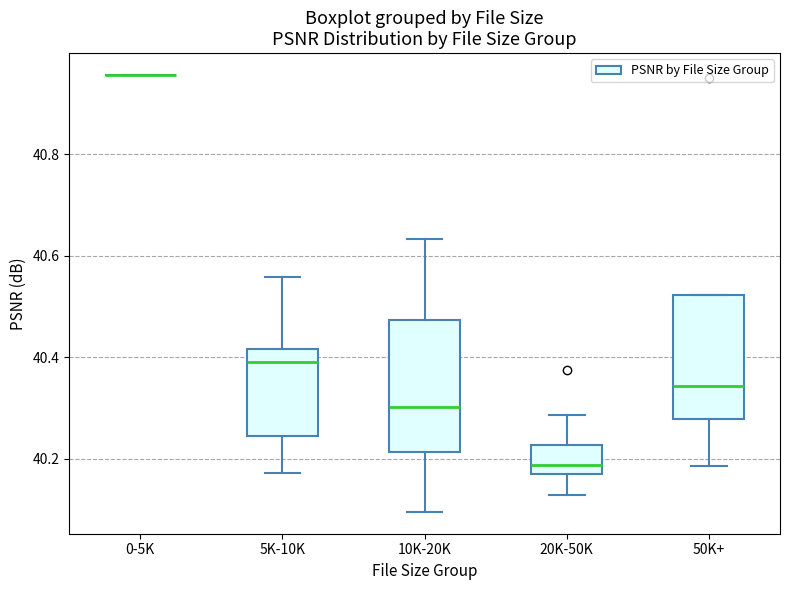

Reading left to right, transcribe this box plot: for each box, give where its median line is, the range the box spans, and where its two whiskers end, as read against the y-axis. The values are not printed on the chart, so give them approximately, as read against the axis.

0-5K: box collapsed to a line at 40.96, whiskers 40.96 to 40.96
5K-10K: median 40.40, box 40.24 to 40.42, whiskers 40.18 to 40.56
10K-20K: median 40.30, box 40.22 to 40.48, whiskers 40.10 to 40.64
20K-50K: median 40.18, box 40.16 to 40.22, whiskers 40.12 to 40.28
50K+: median 40.34, box 40.28 to 40.52, whiskers 40.18 to 40.52